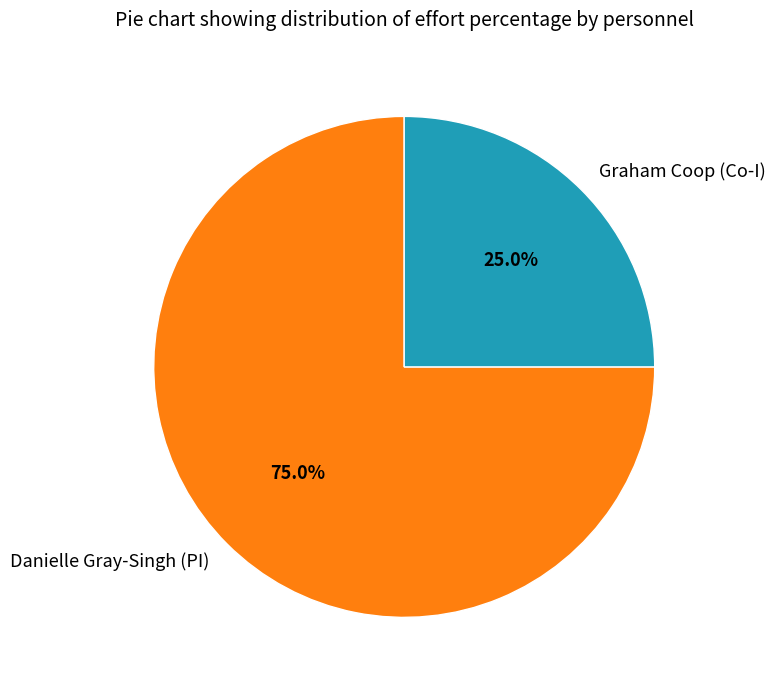

Does Graham Coop (Co-I) represent more than half of the total?

No